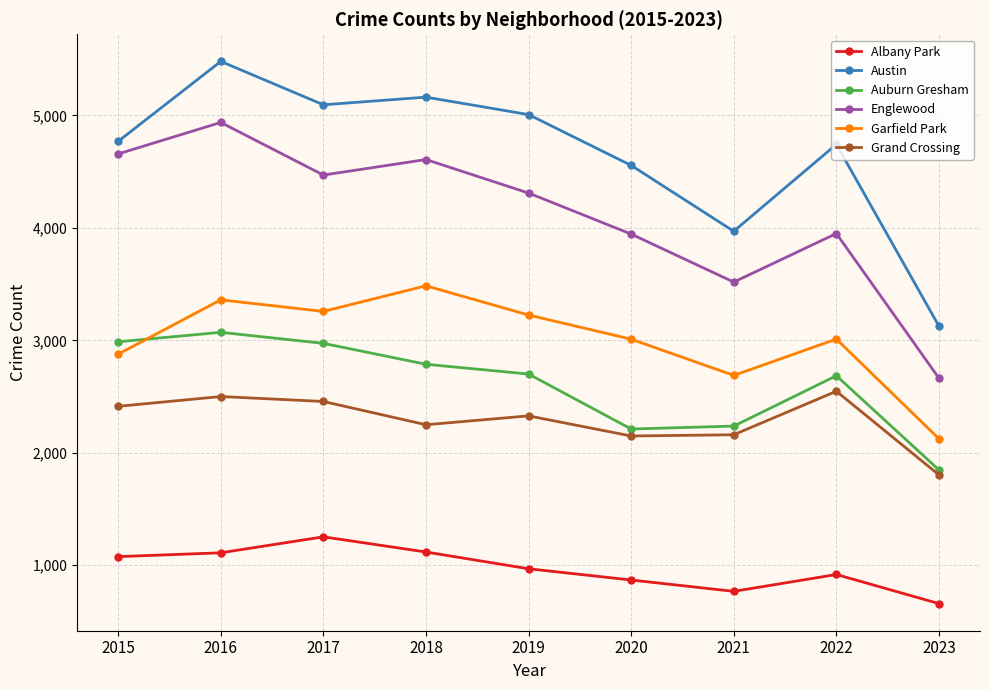

True or false: Auburn Gresham has a value of 3713 at 2022.

False